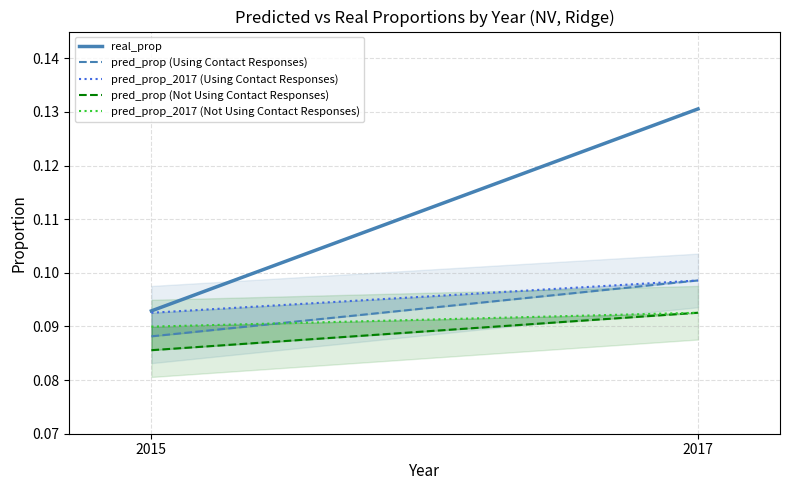

Is it true that real_prop equals 0.1 at 2015?

False